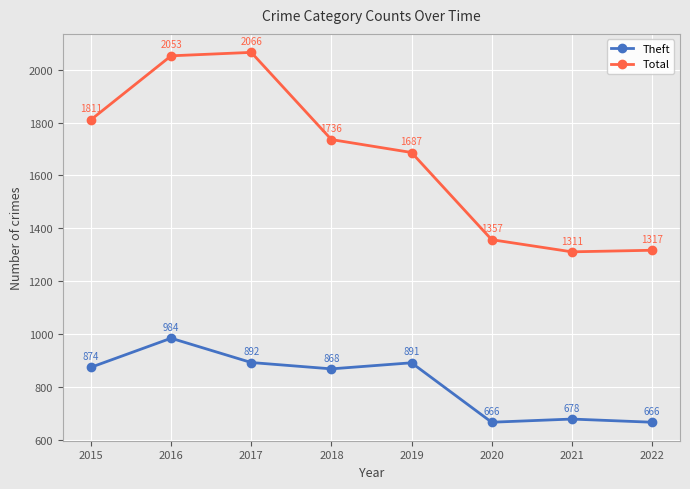

True or false: Theft and Total intersect in this chart.

False